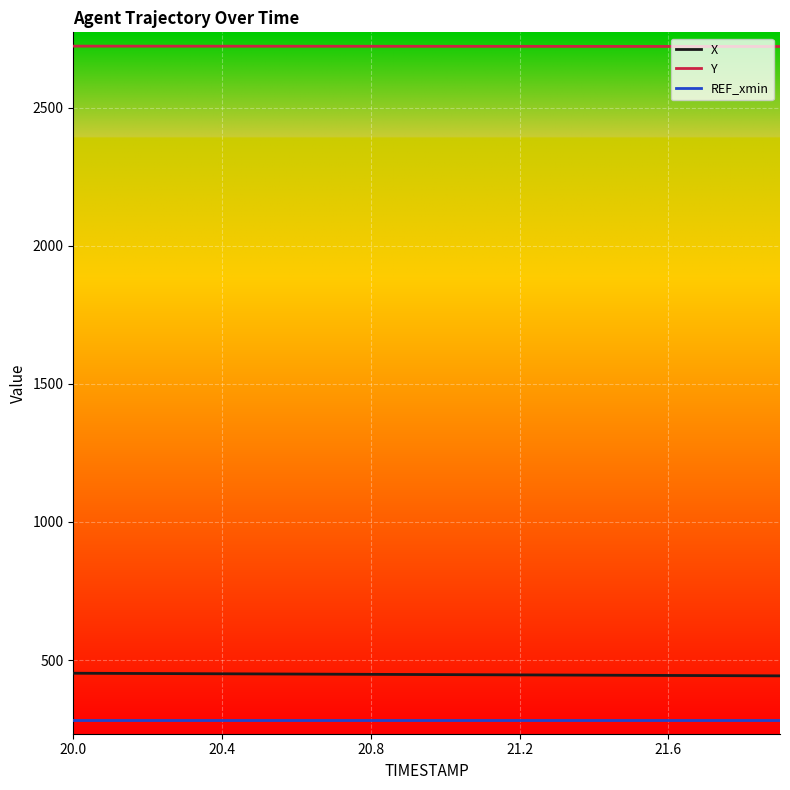

What is the minimum value shown in the chart?

283.1